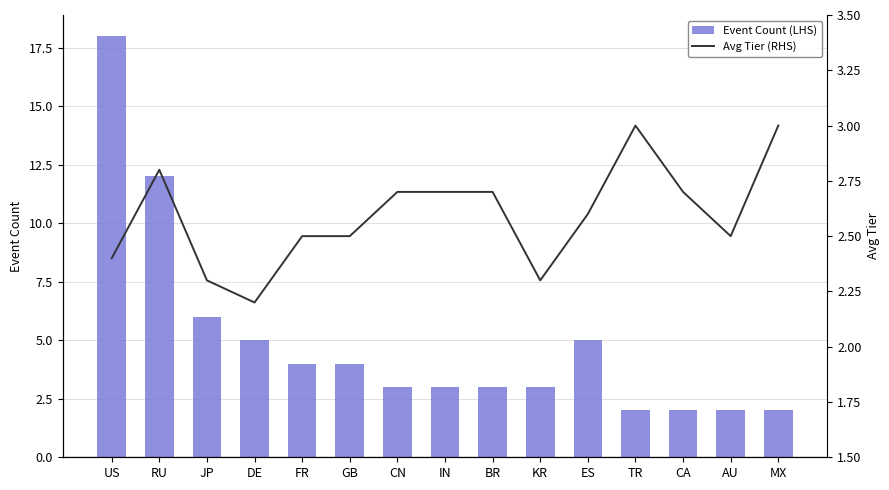

What are all the series names shown in the legend?

Event Count (LHS), Avg Tier (RHS)